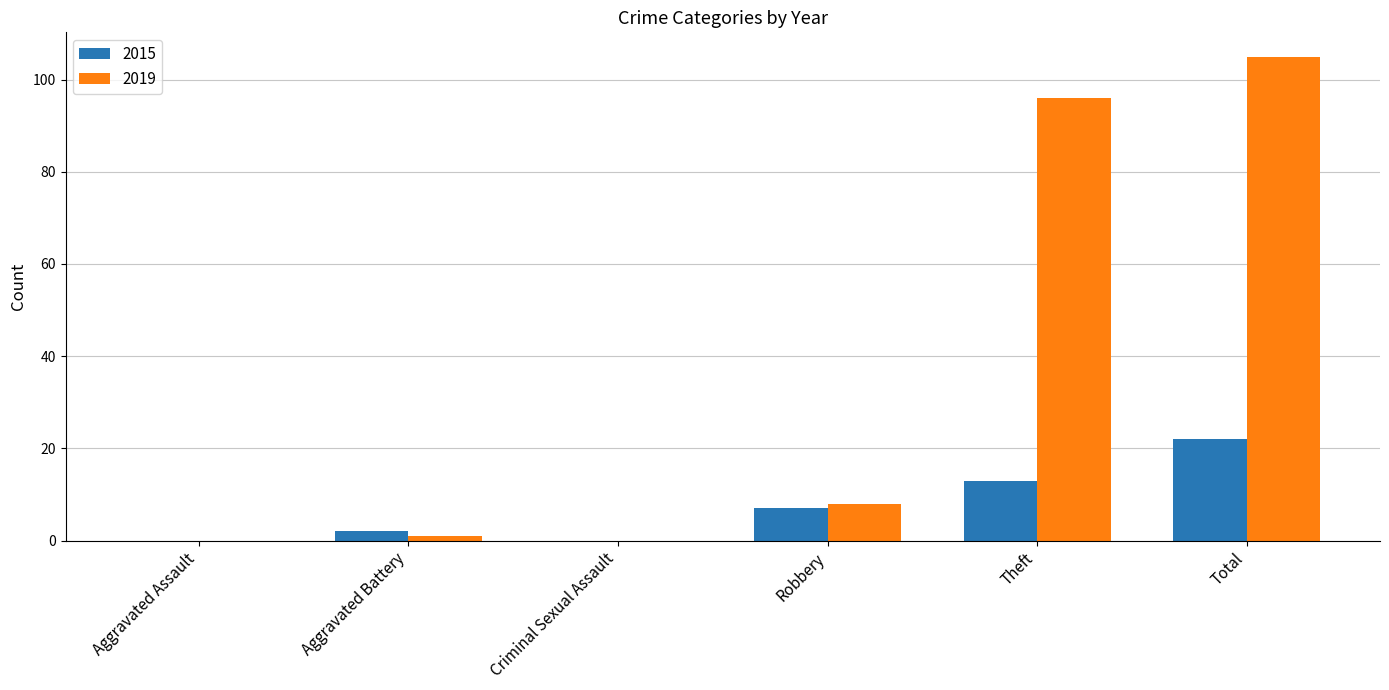

Is the value of 2019 at Total greater than the value of 2015 at Aggravated Assault?

Yes